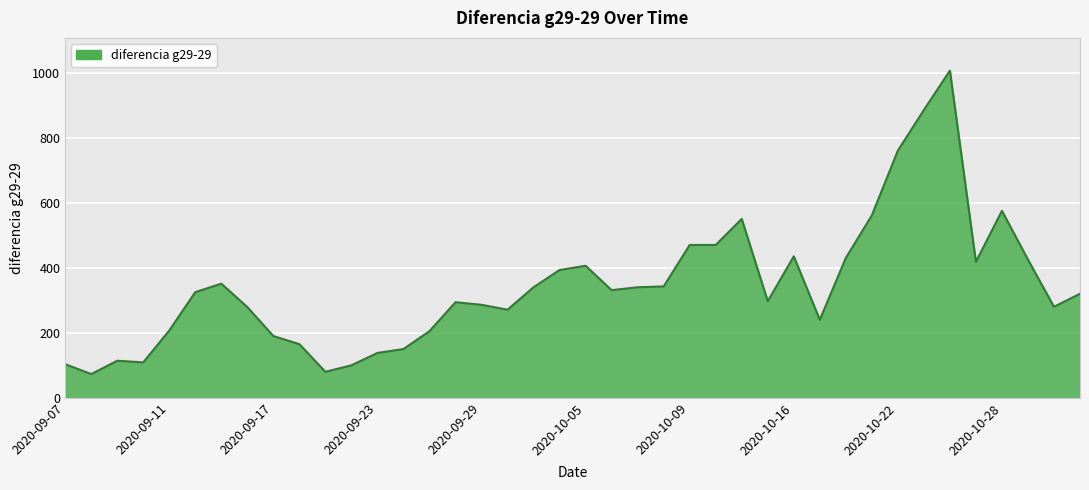

What is the minimum value shown in the chart?

73.0